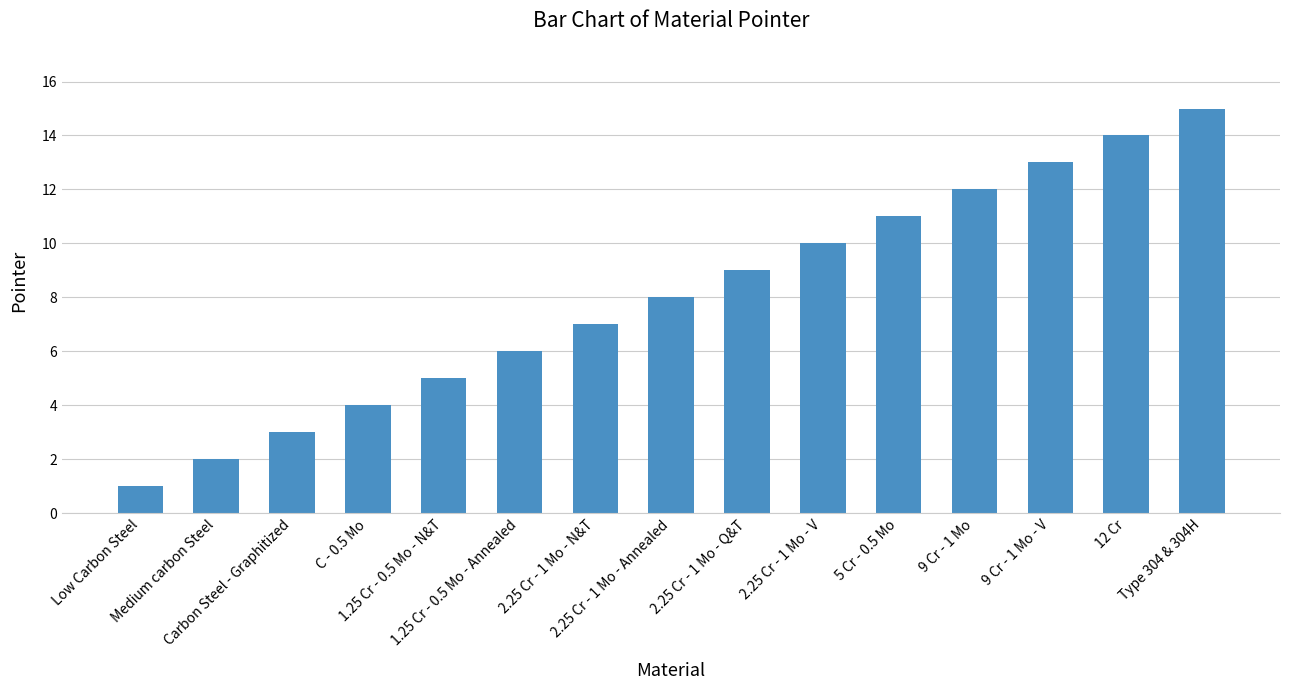

Which label corresponds to the smallest value in the chart?

Low Carbon Steel